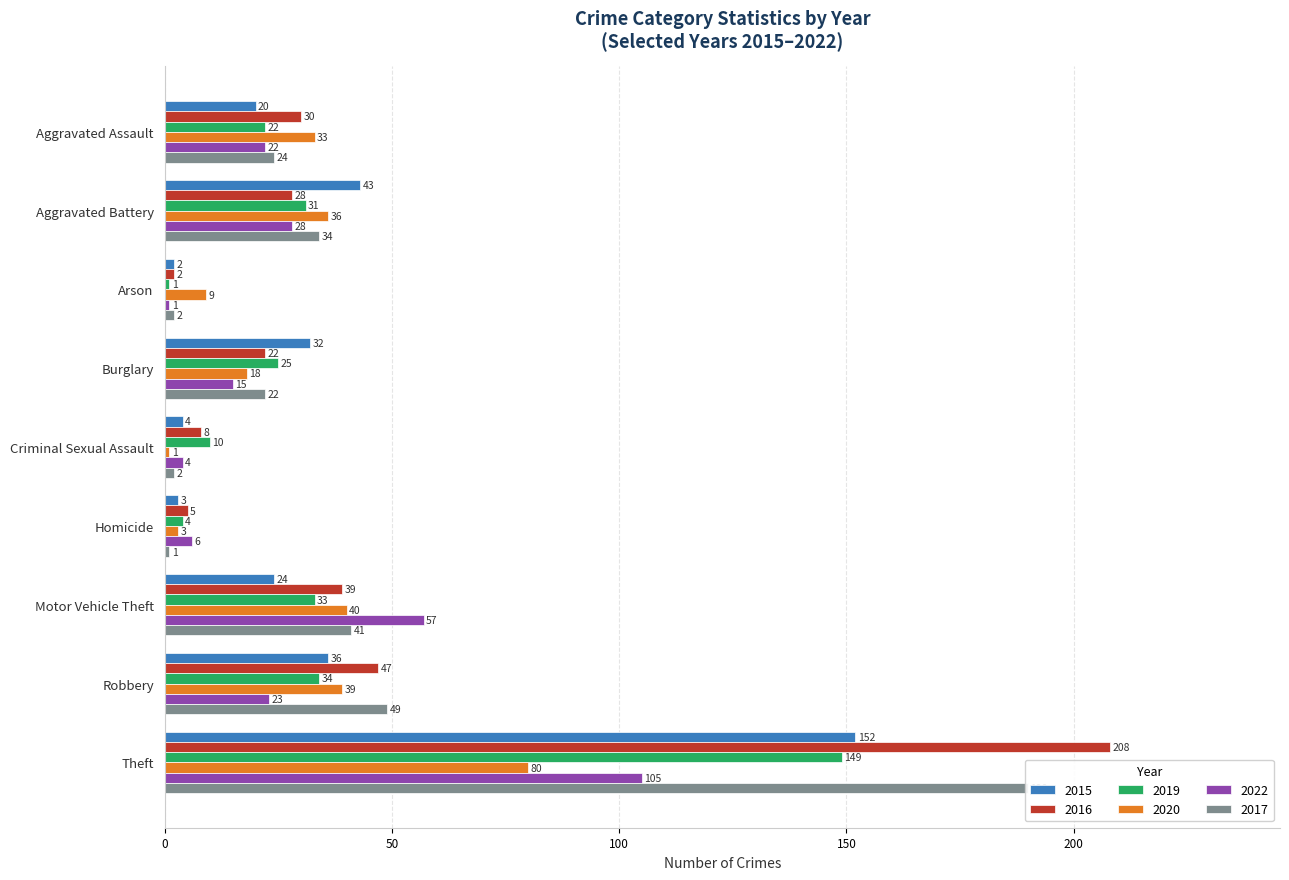

What value does the 2019 series have at Burglary?

25